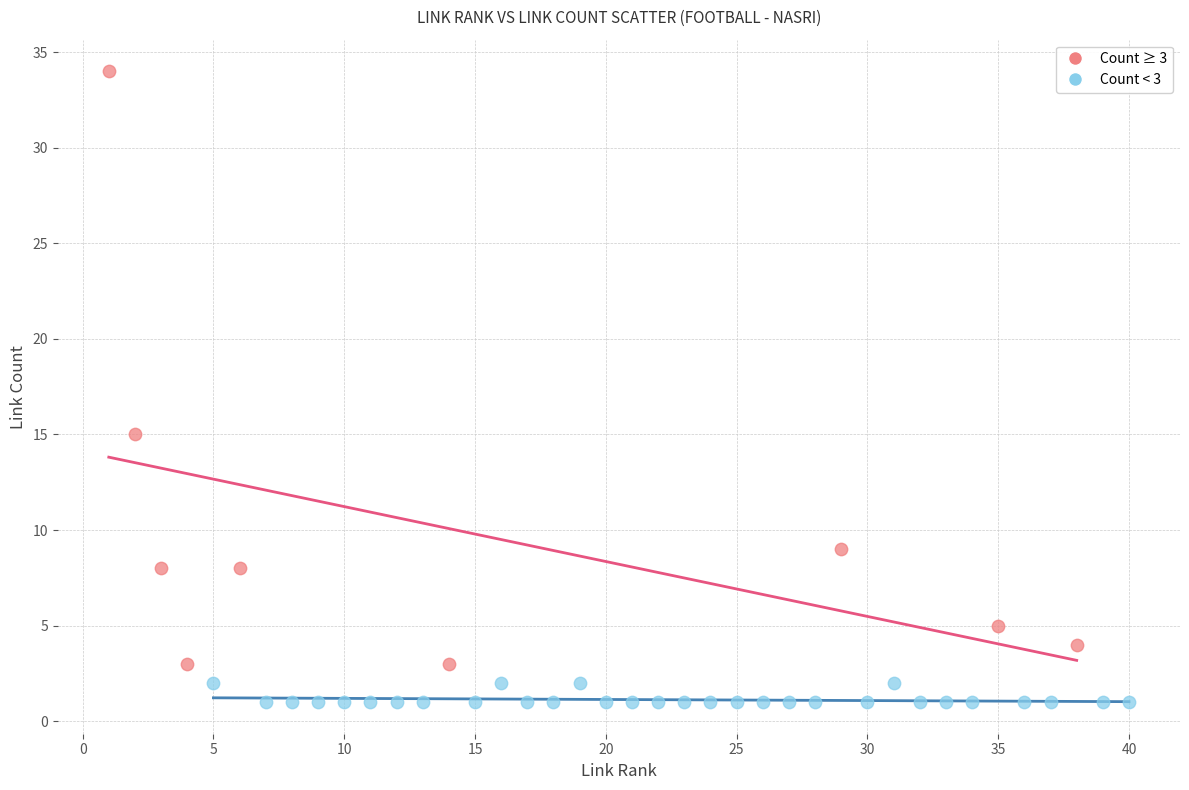

What are all the series names shown in the legend?

Count ≥ 3, Count < 3